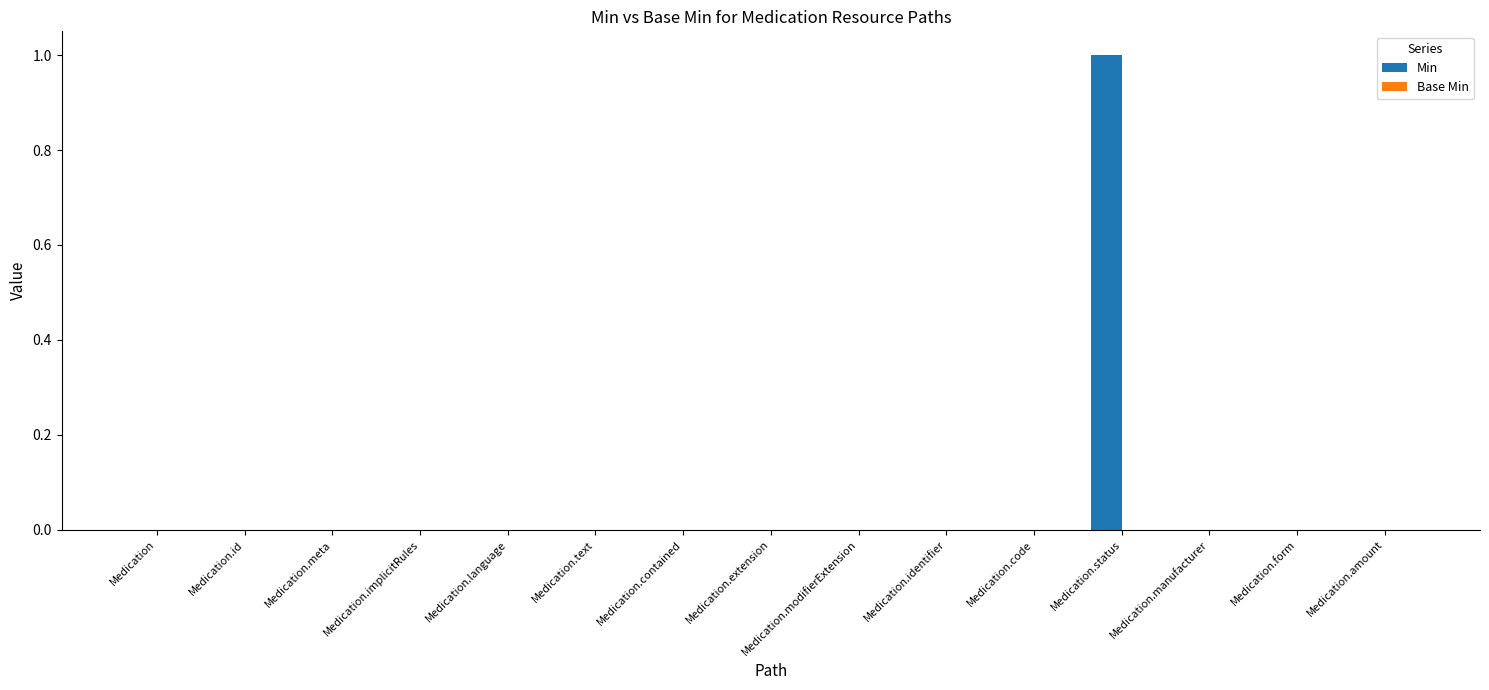

Which label corresponds to the largest value in the chart?

Medication.status